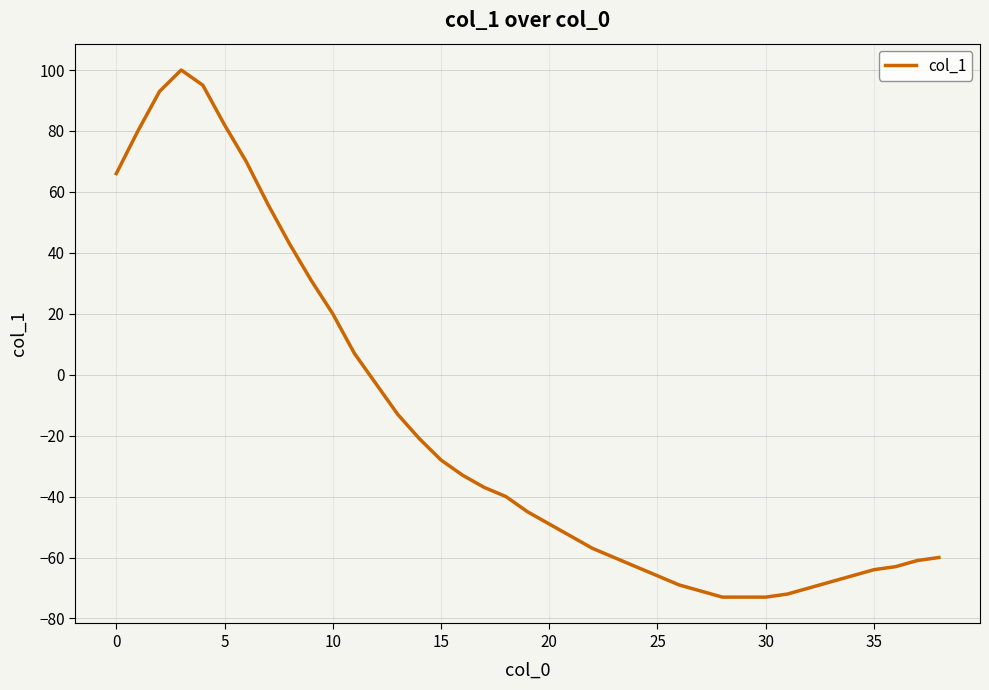

What is the maximum value shown in the chart?

100